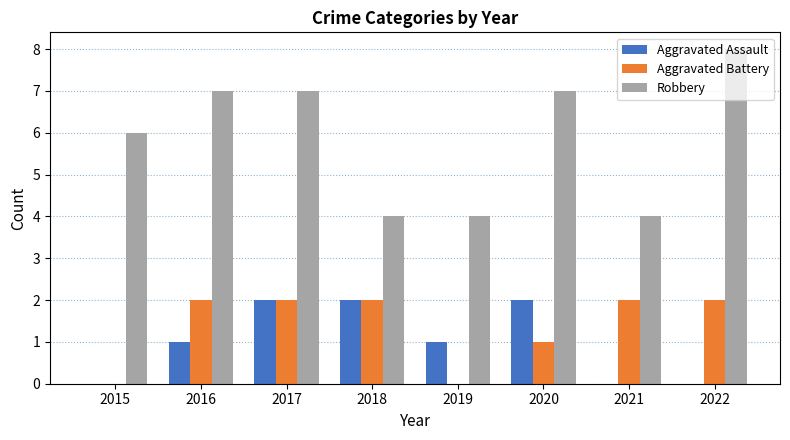

What is the difference between the Aggravated Assault values at 2017 and 2016?

1